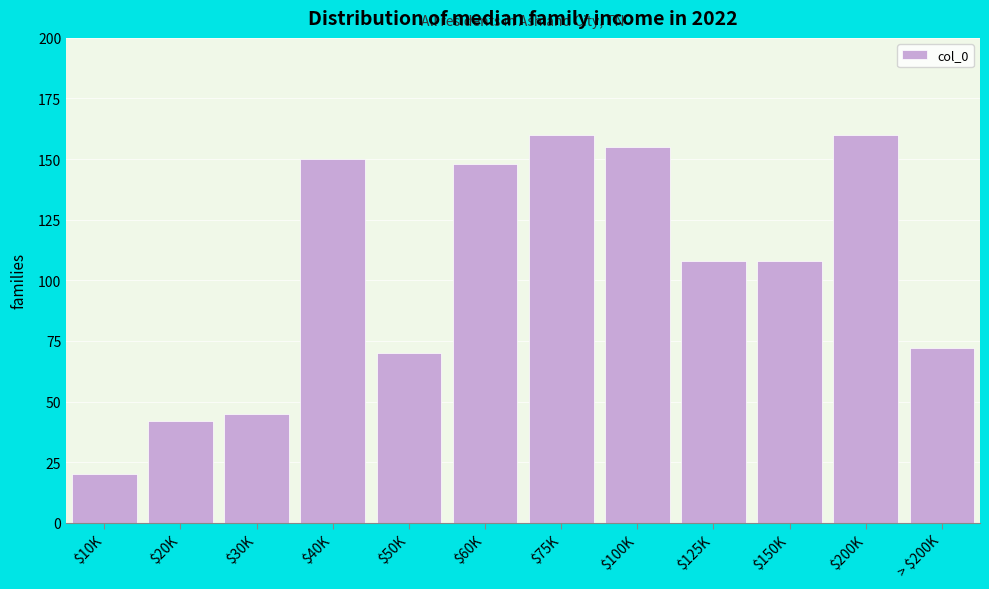

Reading right to left, extract all data points from this chart.

72	160	108	108	155	160	148	70	150	45	42	20